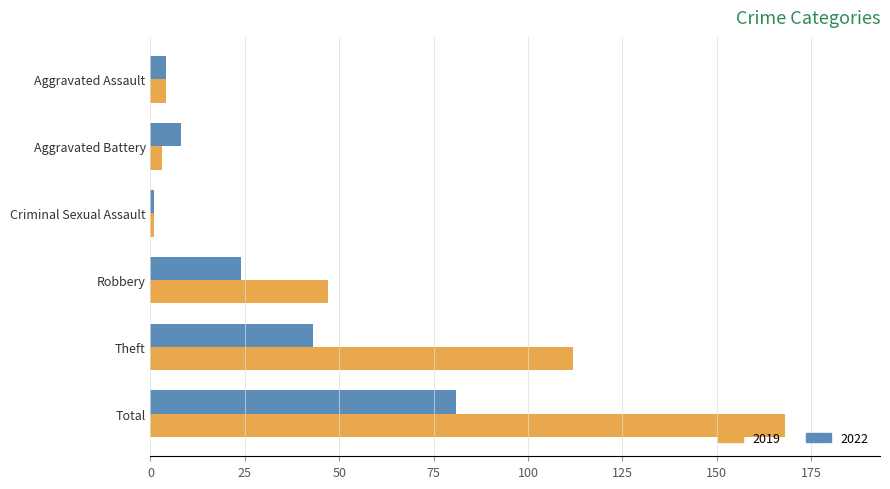

Is the value of 2019 at Aggravated Assault greater than the value of 2022 at Aggravated Battery?

No